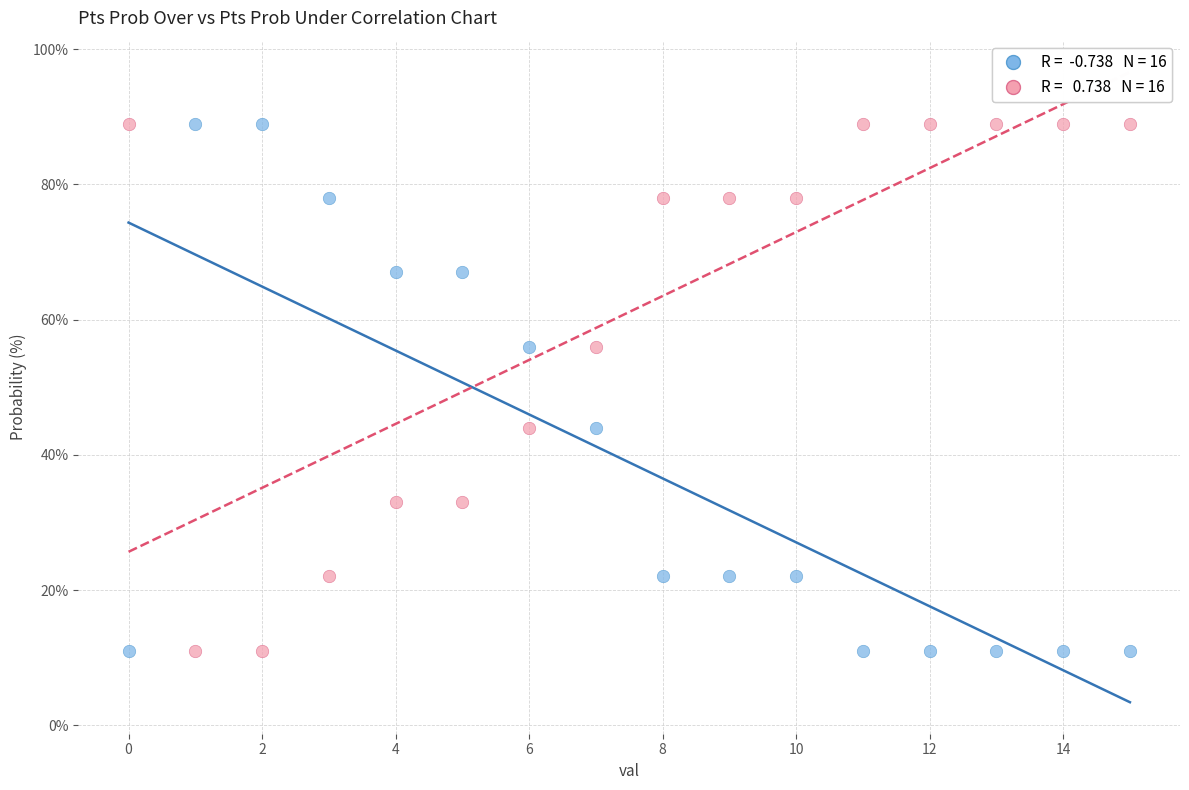

Across all data points, what is the range of Y values (max minus min)?

78